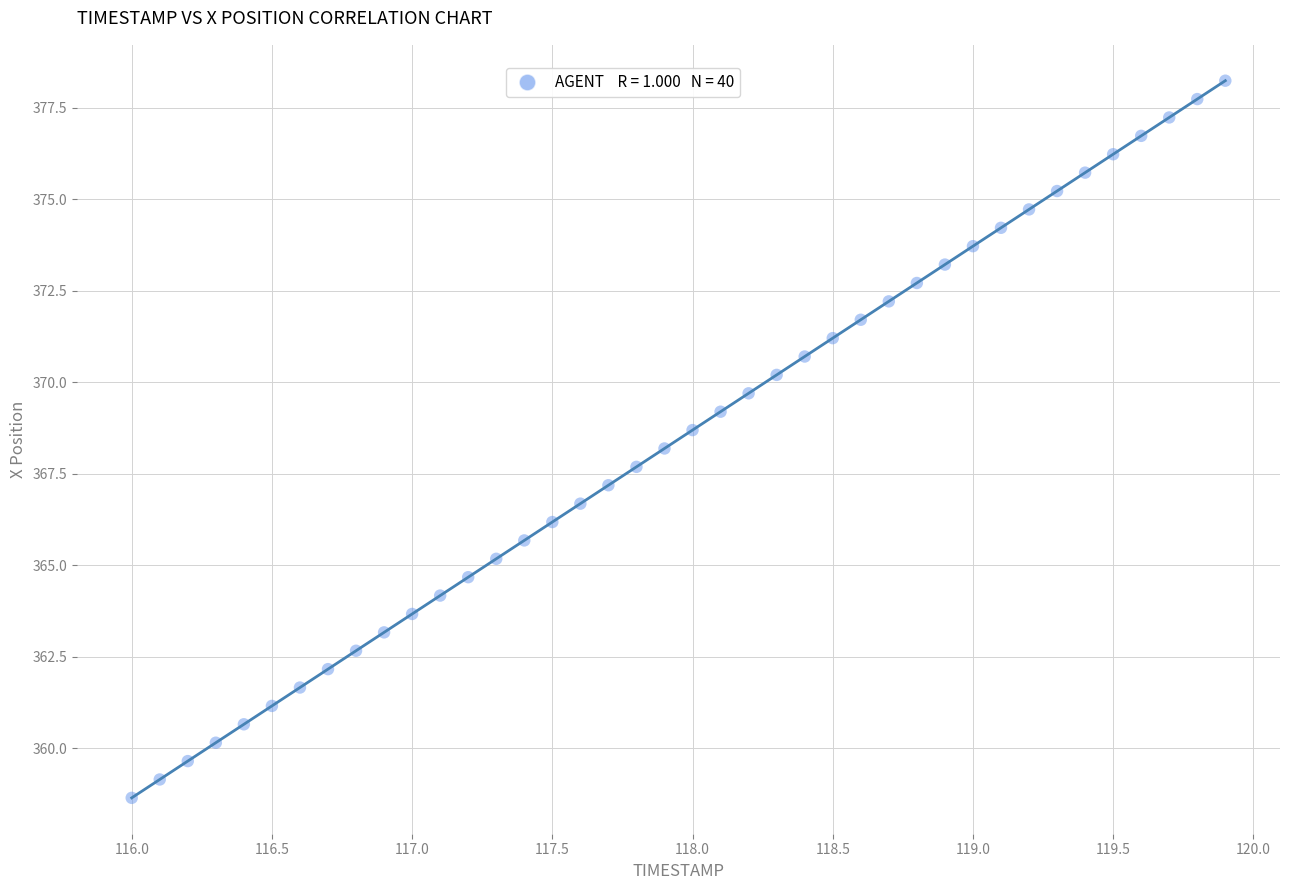

What is the range of X values (max minus min)?

3.9